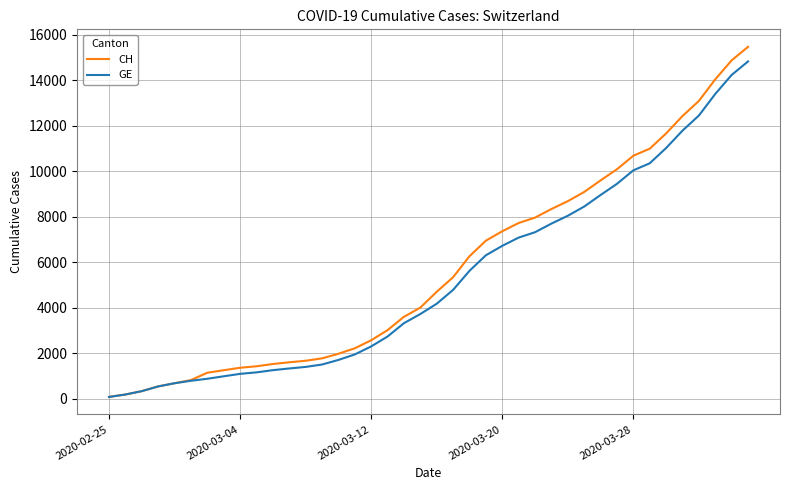

List the series in order of their peak value, lowest first.

GE, CH